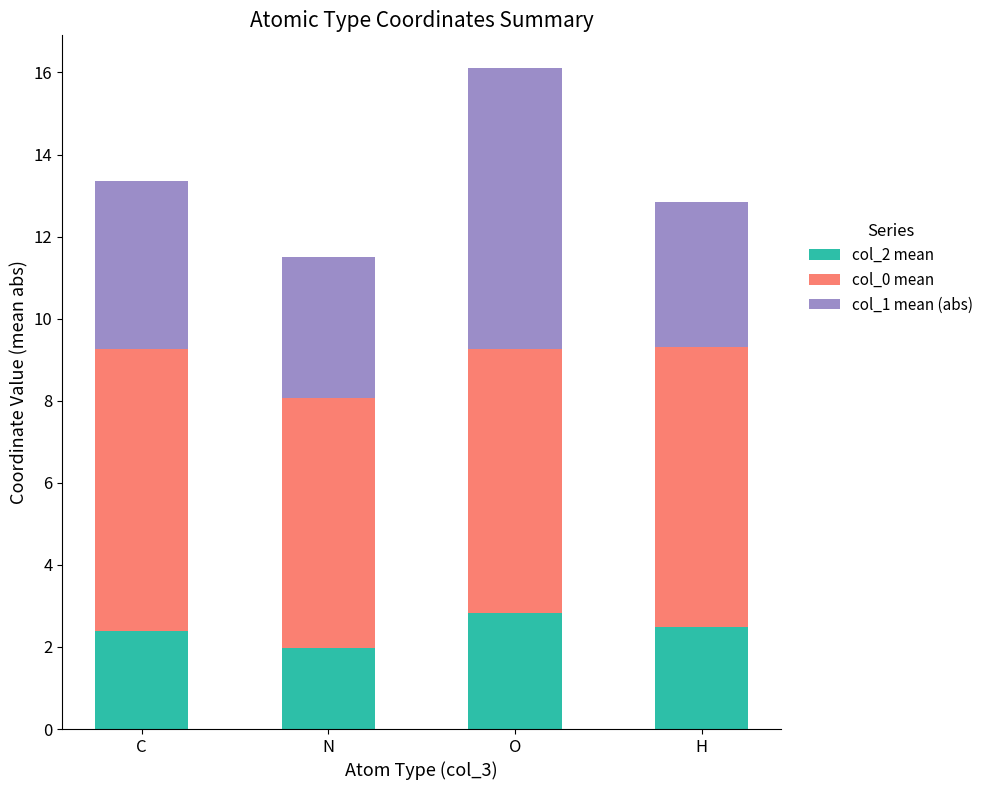

At which category is the sum across all series the highest?

O